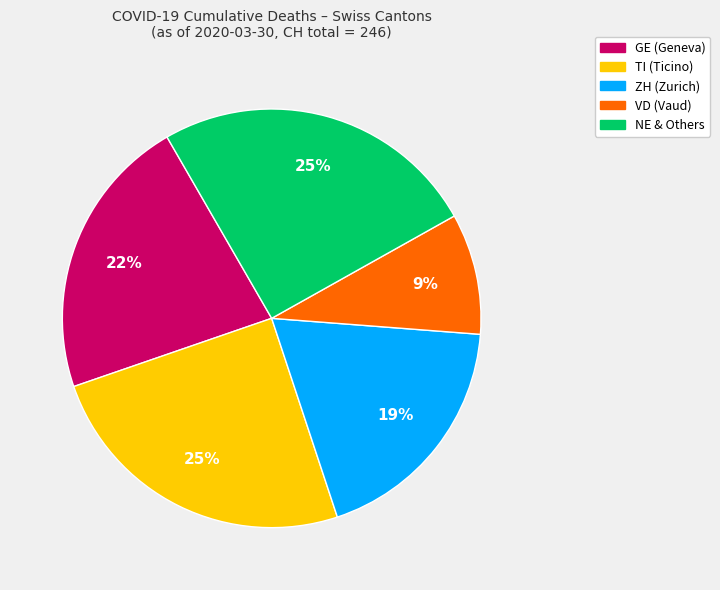

Is there a majority slice in this chart?

No